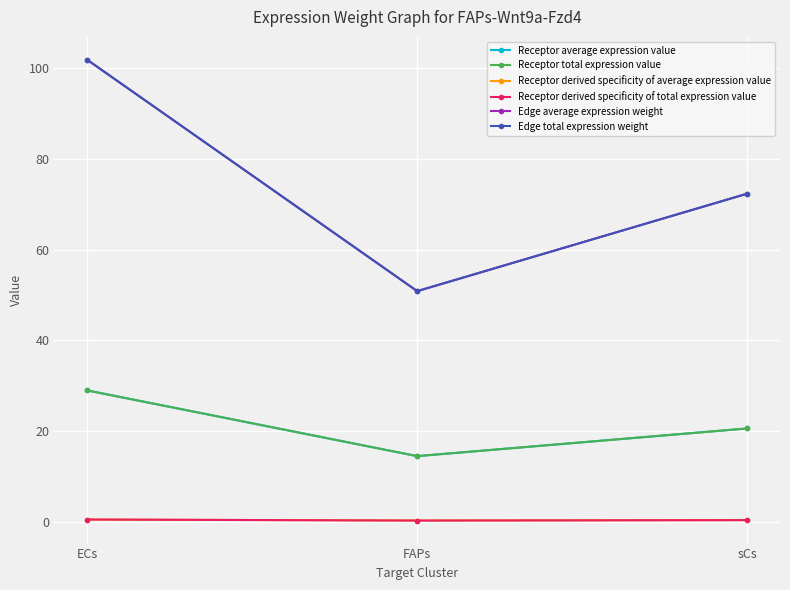

Reading left to right, extract all data points from this chart.

Receptor average expression value: ECs=28.9	FAPs=14.4	sCs=20.5
Receptor total expression value: ECs=28.9	FAPs=14.4	sCs=20.5
Receptor derived specificity of average expression value: ECs=0.5	FAPs=0.2	sCs=0.3
Receptor derived specificity of total expression value: ECs=0.5	FAPs=0.2	sCs=0.3
Edge average expression weight: ECs=101.9	FAPs=50.8	sCs=72.3
Edge total expression weight: ECs=101.9	FAPs=50.8	sCs=72.3